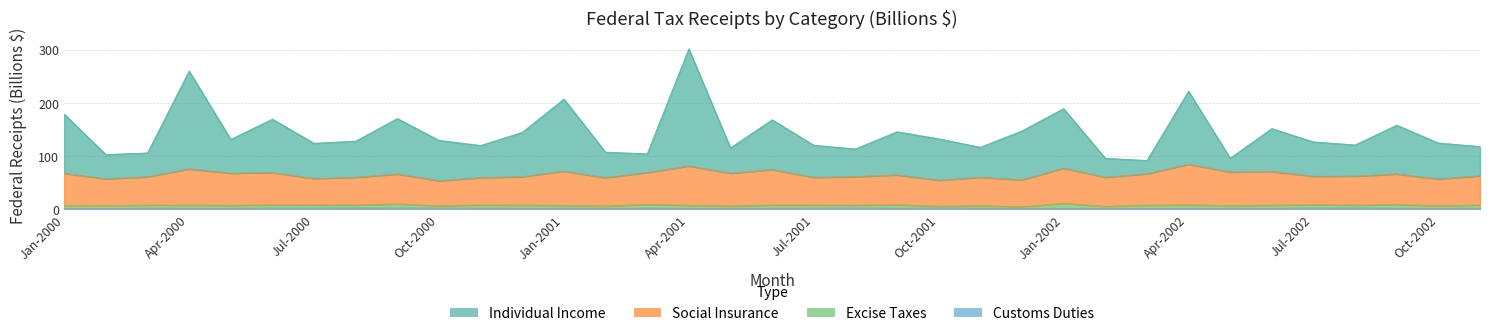

Is it true that customs equals 0.3 at 25?

False